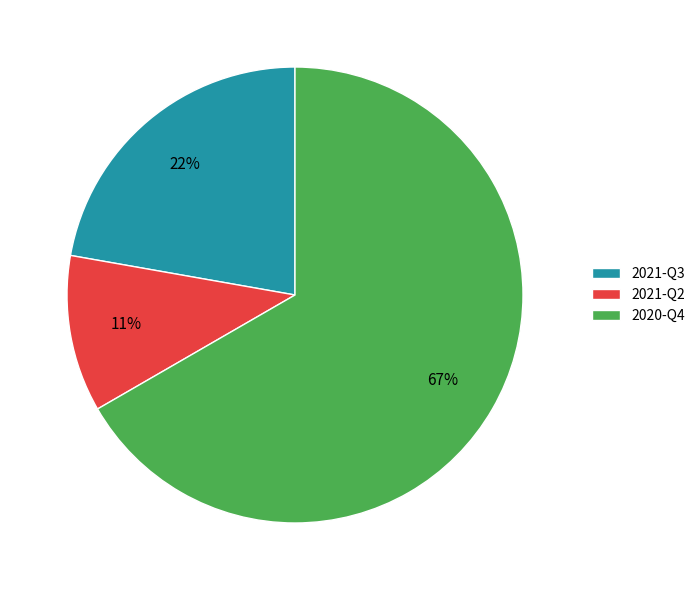

To the nearest percent, what percentage of the pie is 2021-Q3?

22%